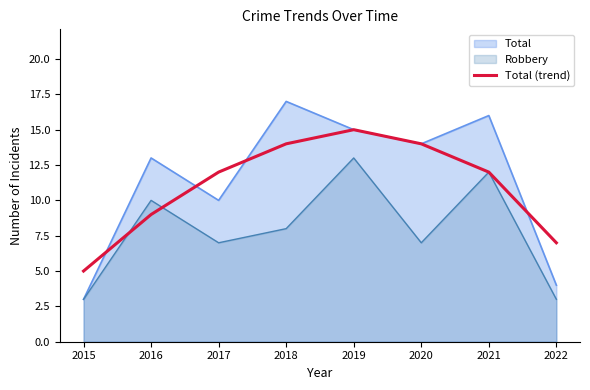

Count the number of data series in this chart.

3